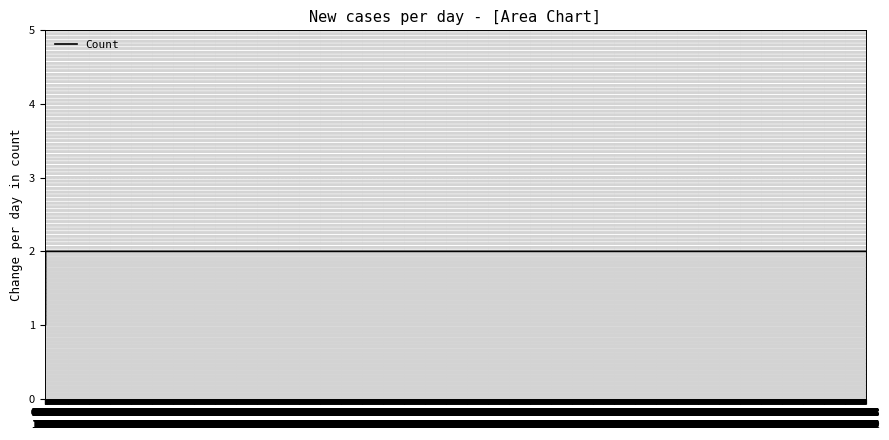

Reading right to left, what are all the values shown in this chart?

2	2	2	1	1